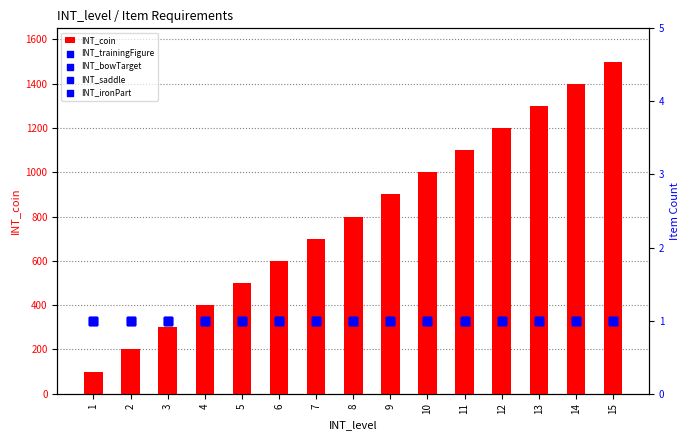

Which series reaches the minimum Y coordinate?

INT_trainingFigure